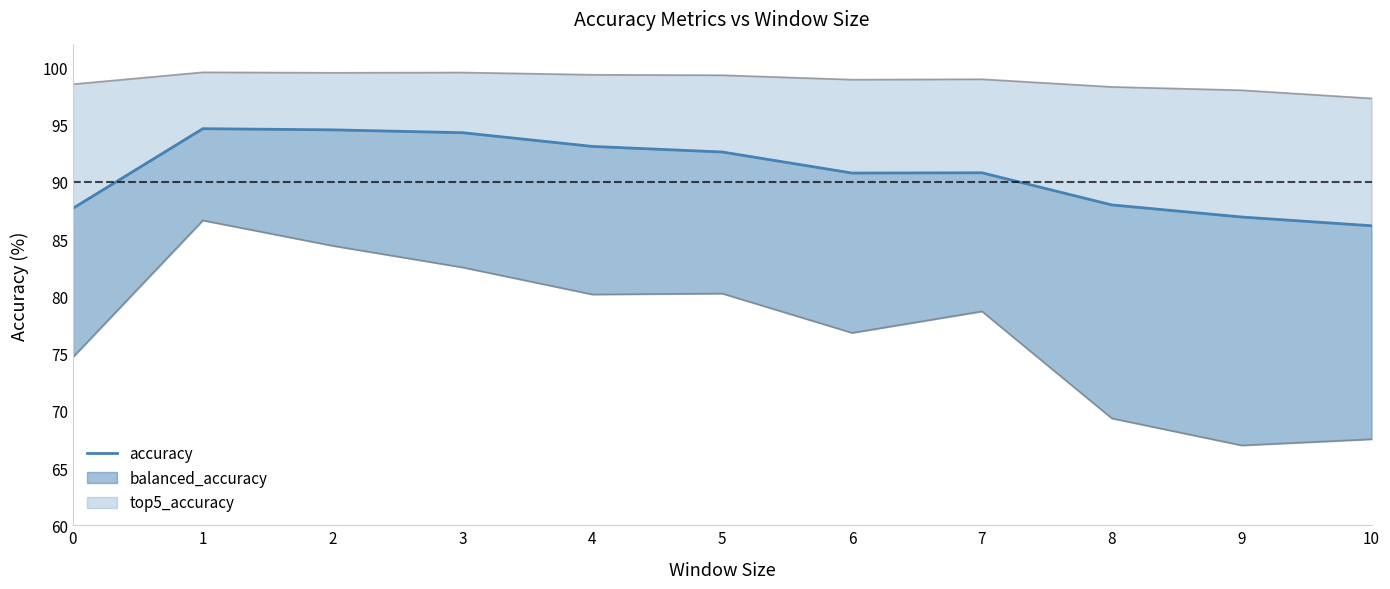

How many lines are shown in the chart?

1